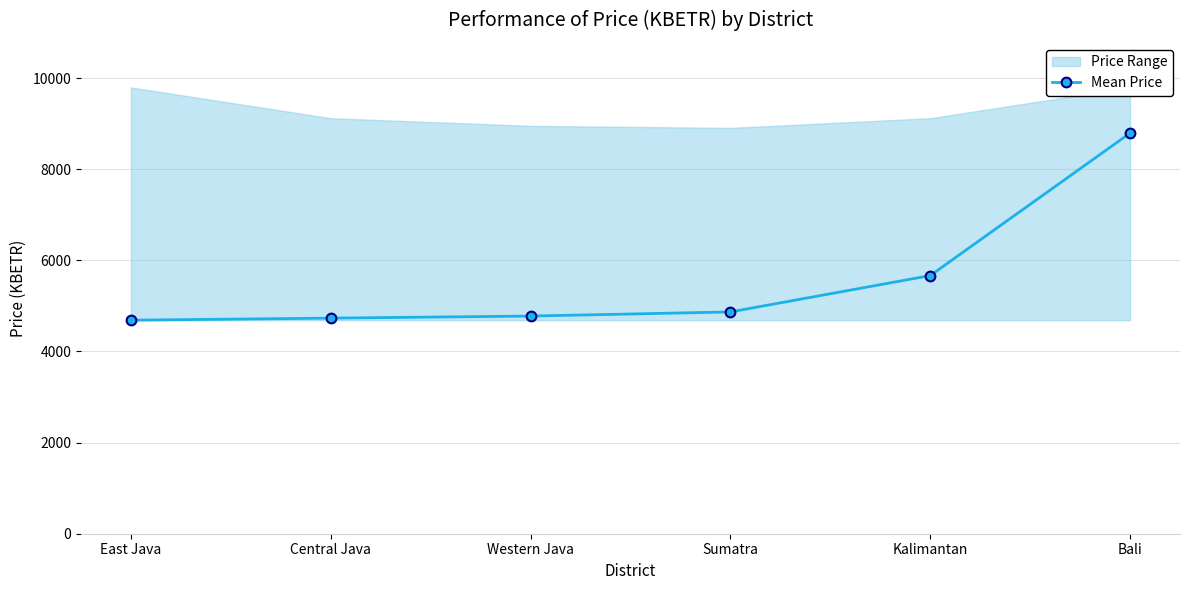

What is the difference between the second highest and minimum values?

979.1